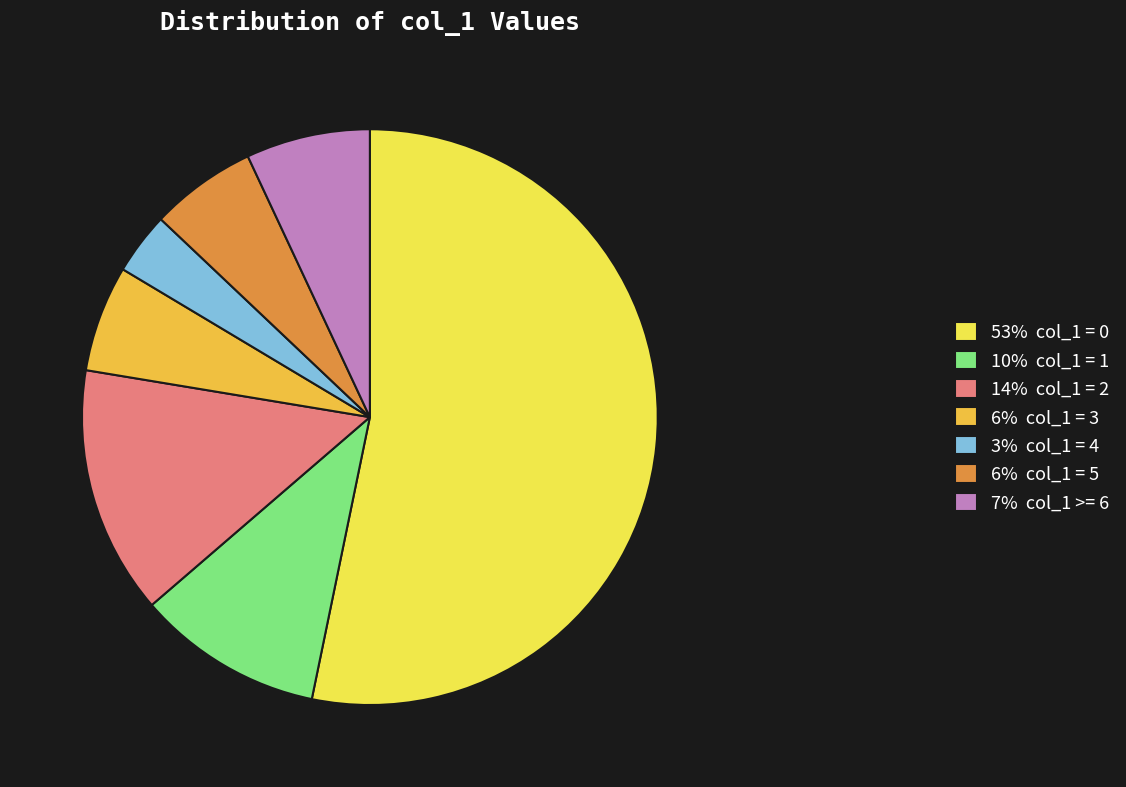

Between 7% col_1 >= 6 and 53% col_1 = 0, which is larger?

53% col_1 = 0